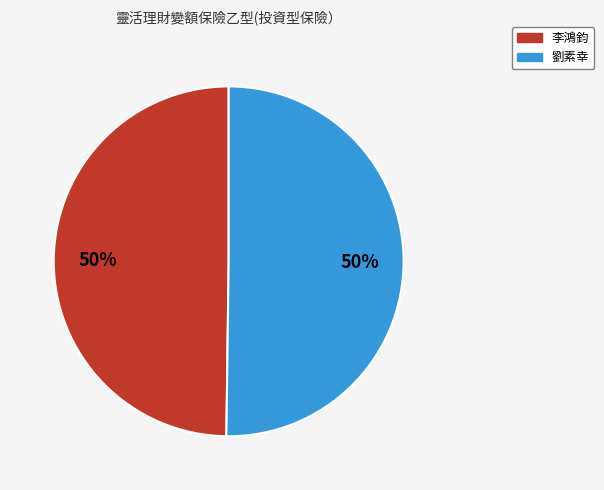

Do 劉素幸 and 李鴻鈞 together represent more than half of the pie?

Yes